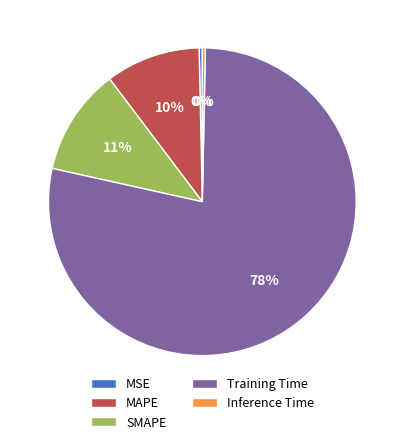

Combined, do MSE and MAPE account for over 50%?

No